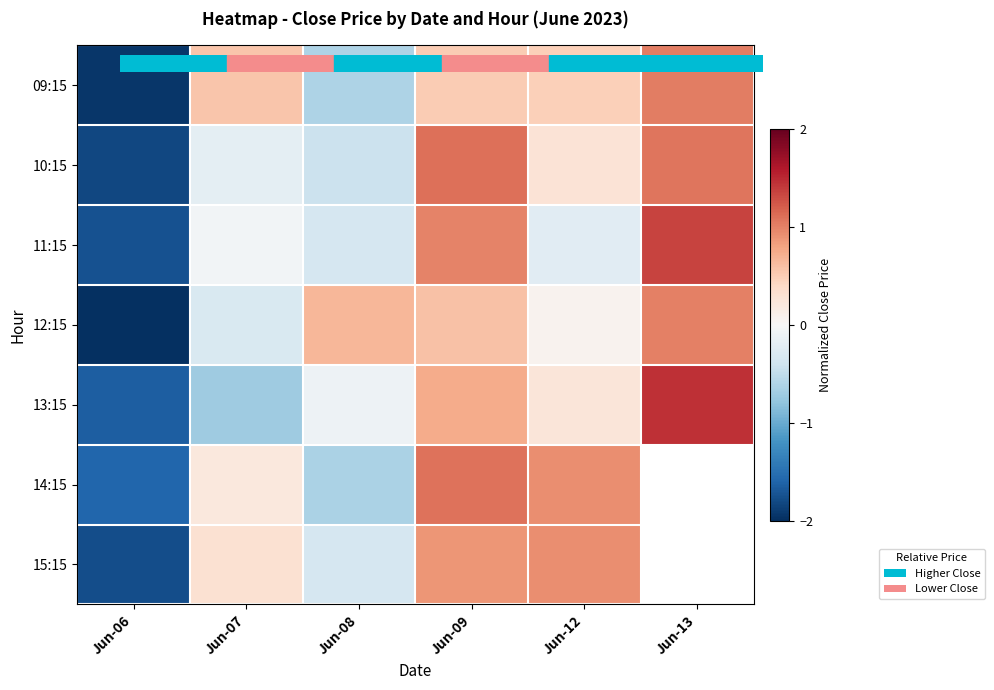

At which label does 12:15 reach its peak?

Jun-13